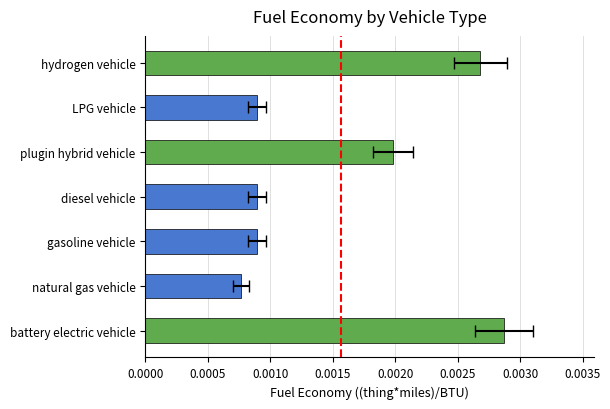

Between plugin hybrid vehicle and diesel vehicle, which is larger?

plugin hybrid vehicle